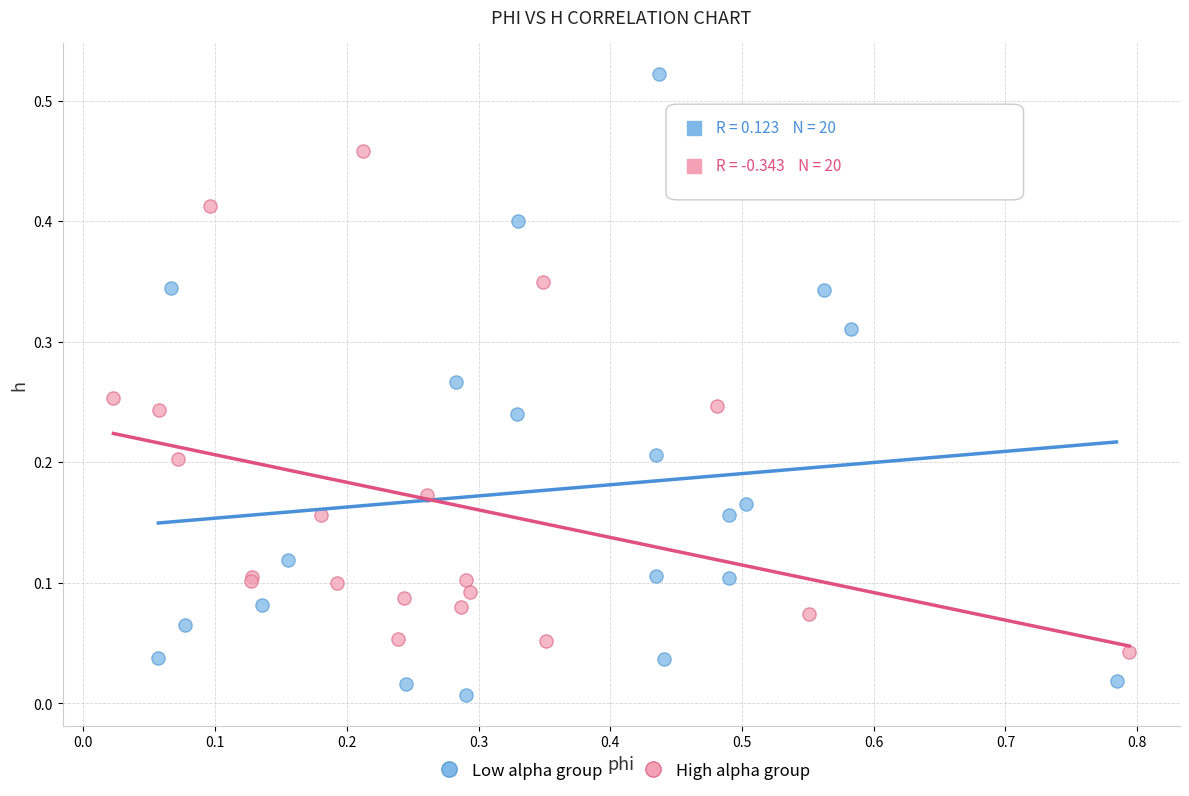

Which series contains the lowest Y value?

Low alpha group